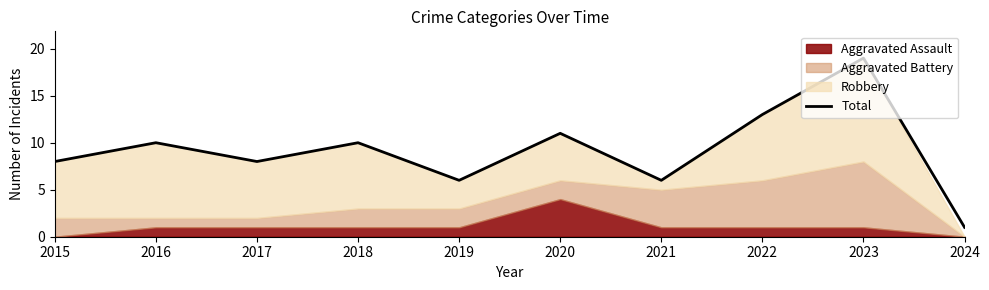

List the labels in order of value, smallest first.

2024, 2019, 2021, 2015, 2017, 2016, 2018, 2020, 2022, 2023